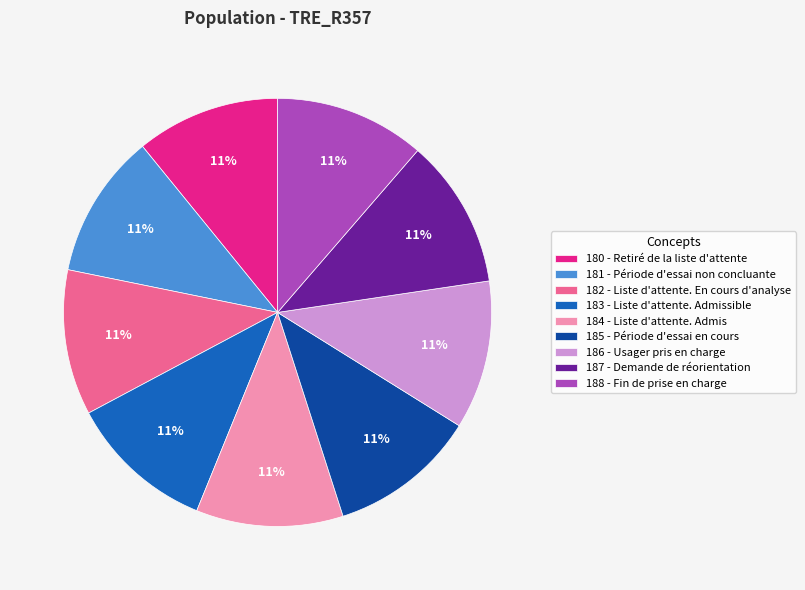

To the nearest percent, what percentage of the pie is 181 - Période d'essai non concluante?

11%